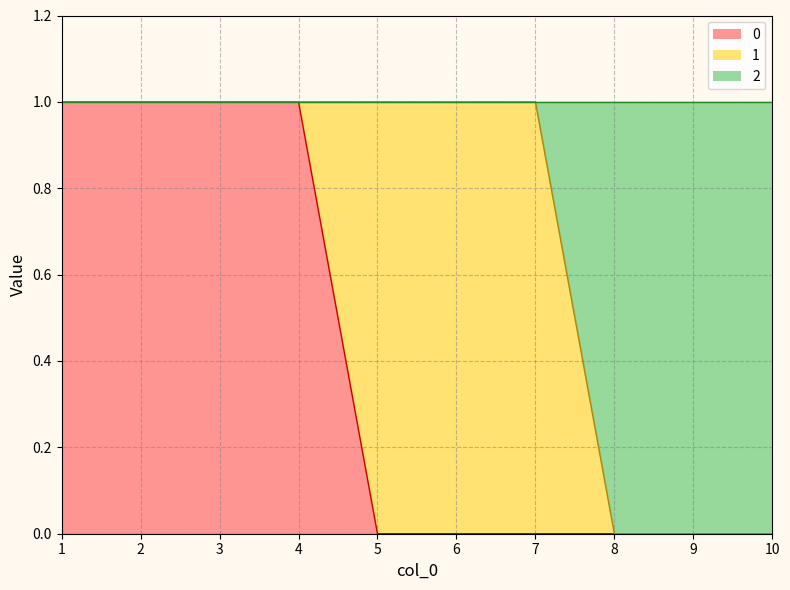

The 0 series shows 0 at 4. True or false?

False